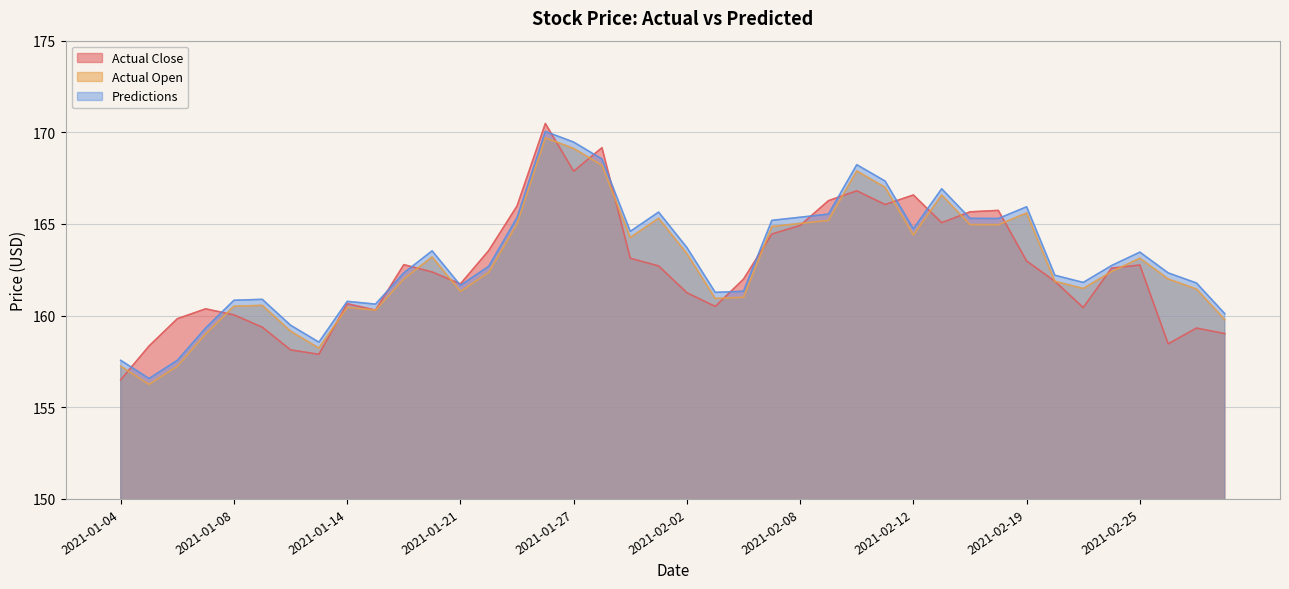

At which label does Actual Close reach its minimum?

2021-01-04